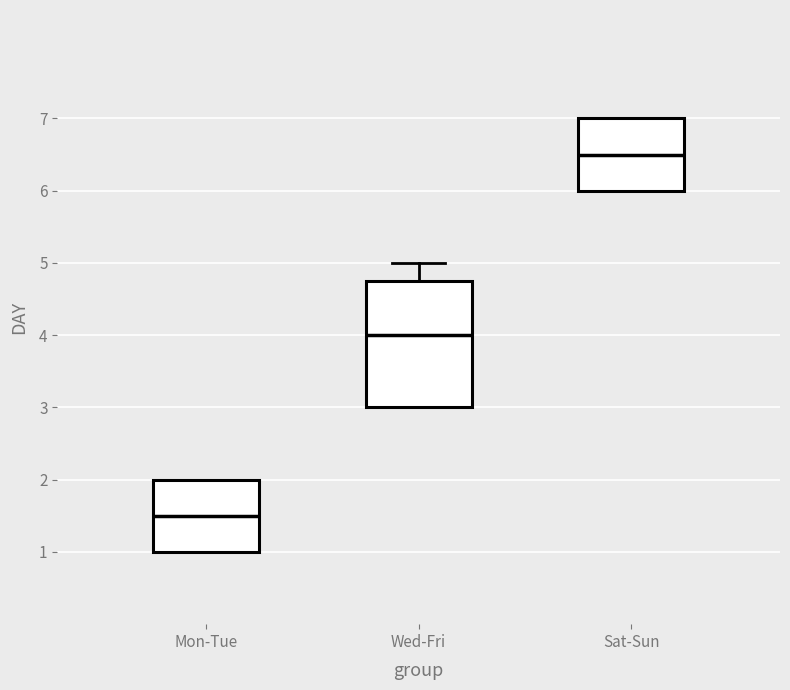

Where is the lower edge of the box for Mon-Tue on the y-axis? The values are not printed on the chart, so give them approximately, as read against the axis.

1.0